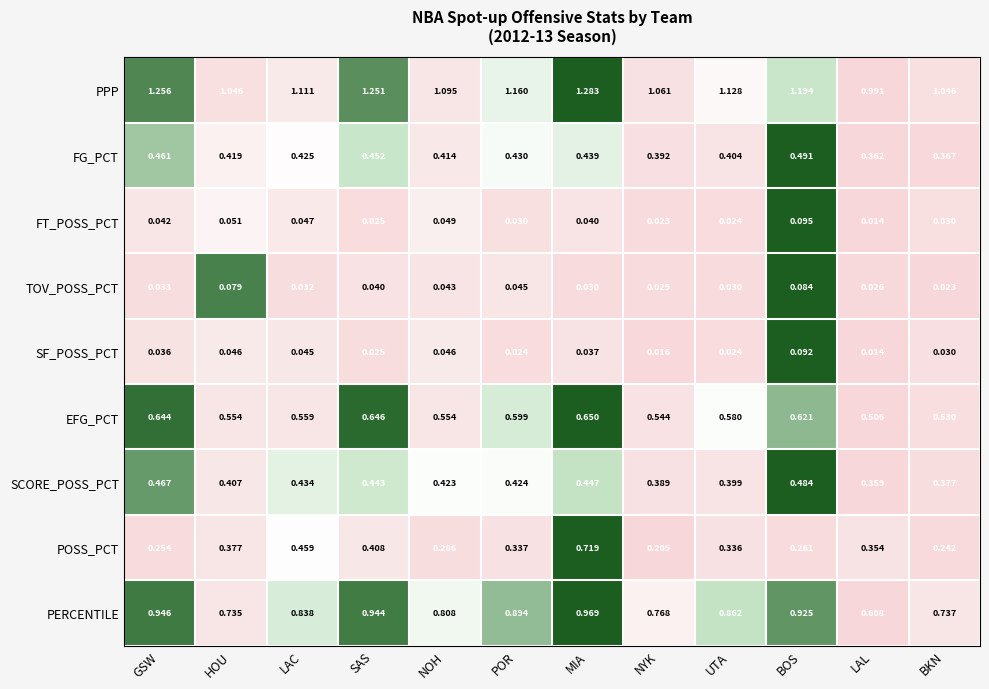

Which label corresponds to the largest value in the chart?

MIA